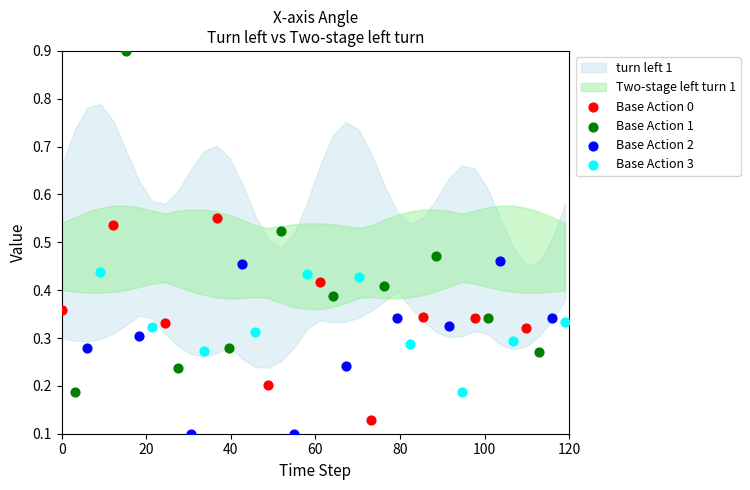

Which series reaches the maximum Y coordinate?

Base Action 1